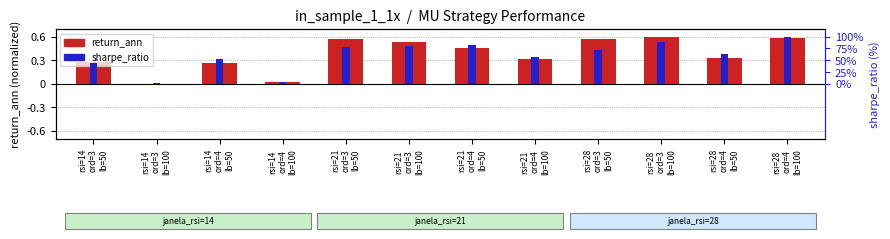

What is the label of the 4th bar from the left?

rsi=14
ord=4
lb=100